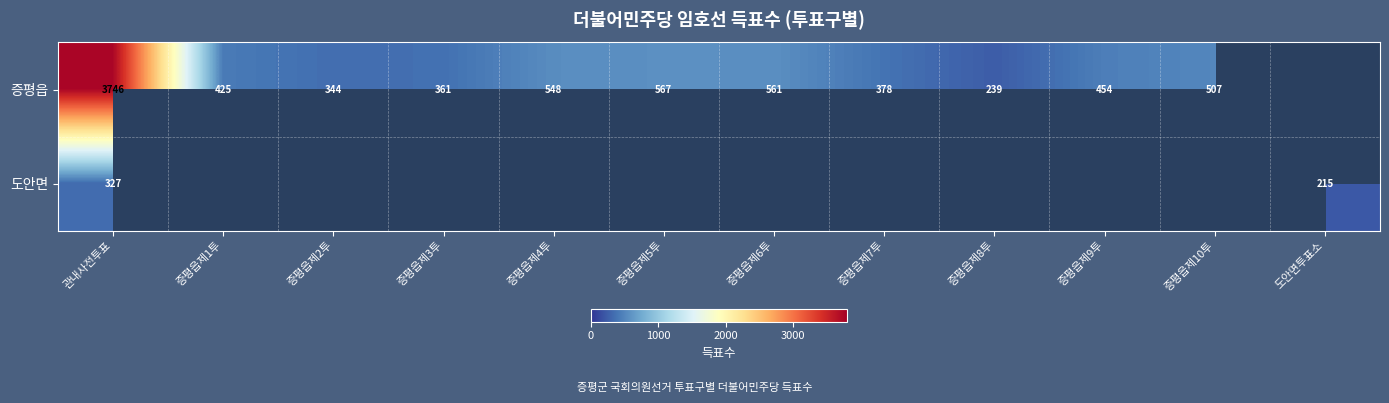

Between 증평읍제9투 and 증평읍제1투, which is larger?

증평읍제9투